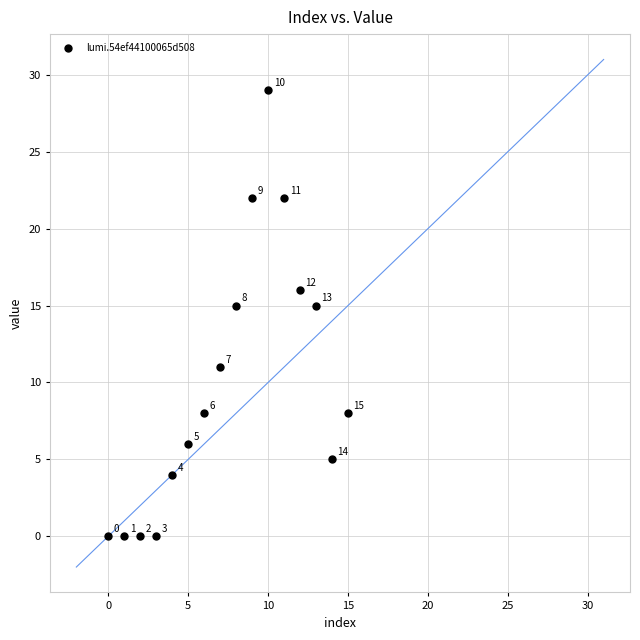

What is the range of Y values (max minus min)?

29